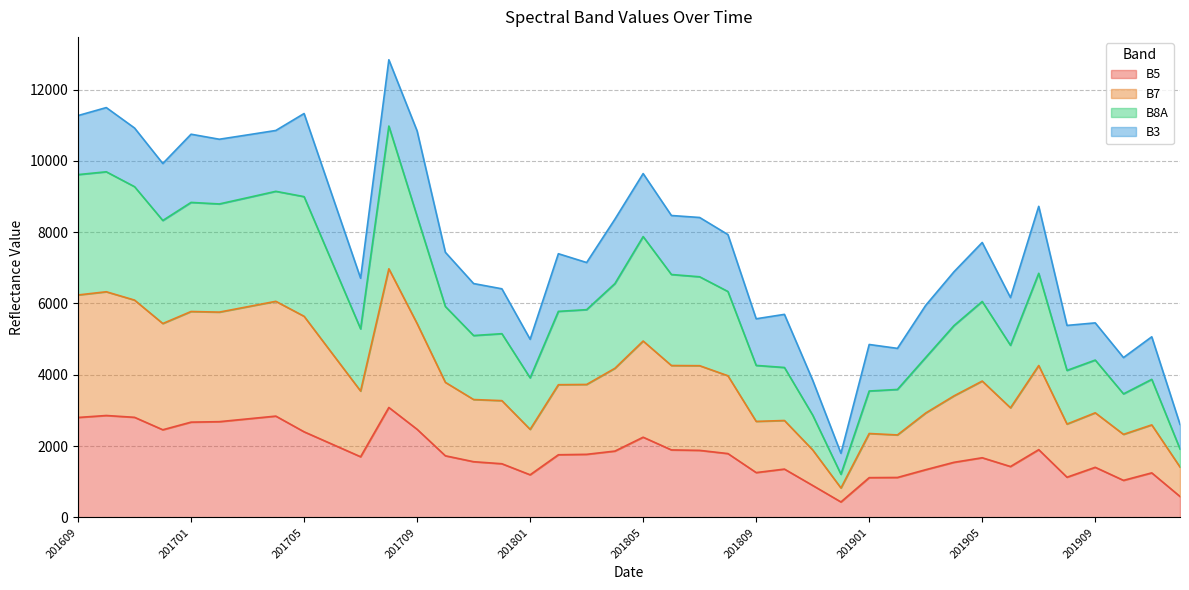

True or false: B8A and B7 cross at least once.

False